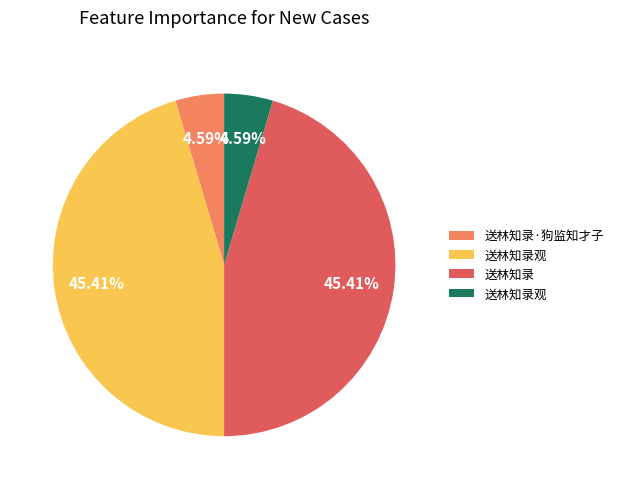

How many segments does this pie chart have?

4